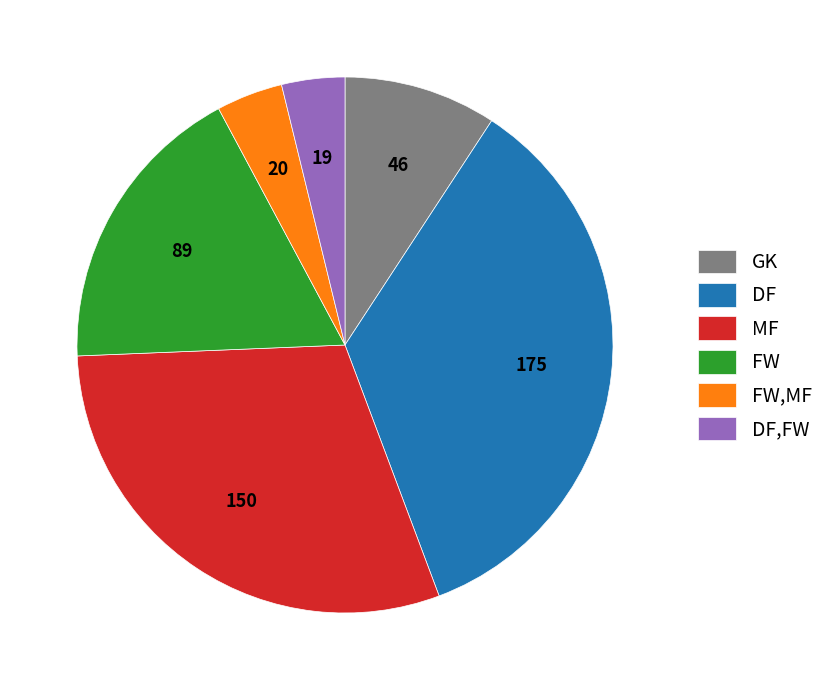

Count the number of slices in the pie.

6